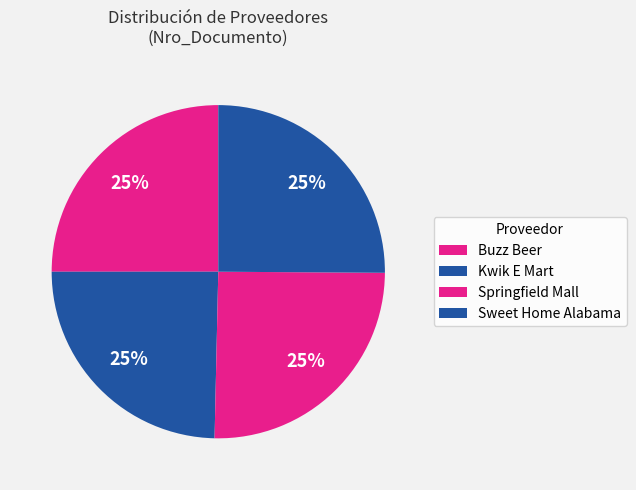

How many slices are in this pie chart?

4